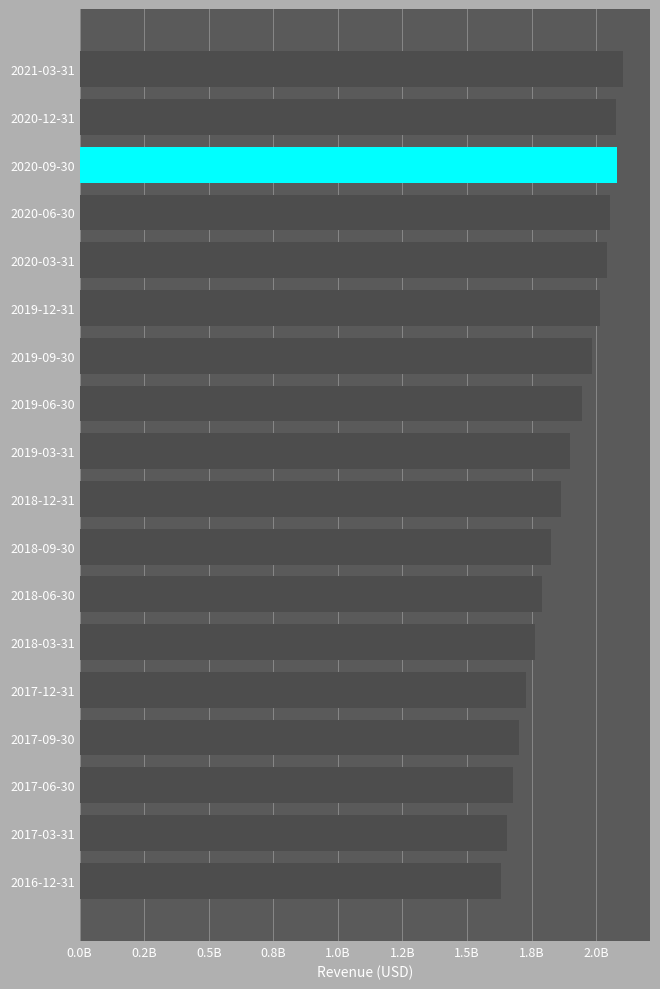

Are the bars horizontal?

Yes